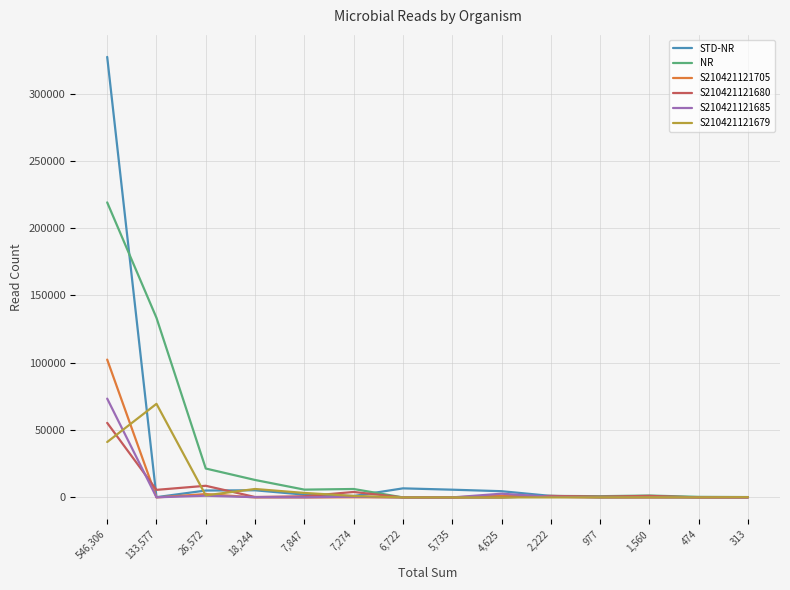

The value of S210421121679 at 546,306 is 66399. True or false?

False